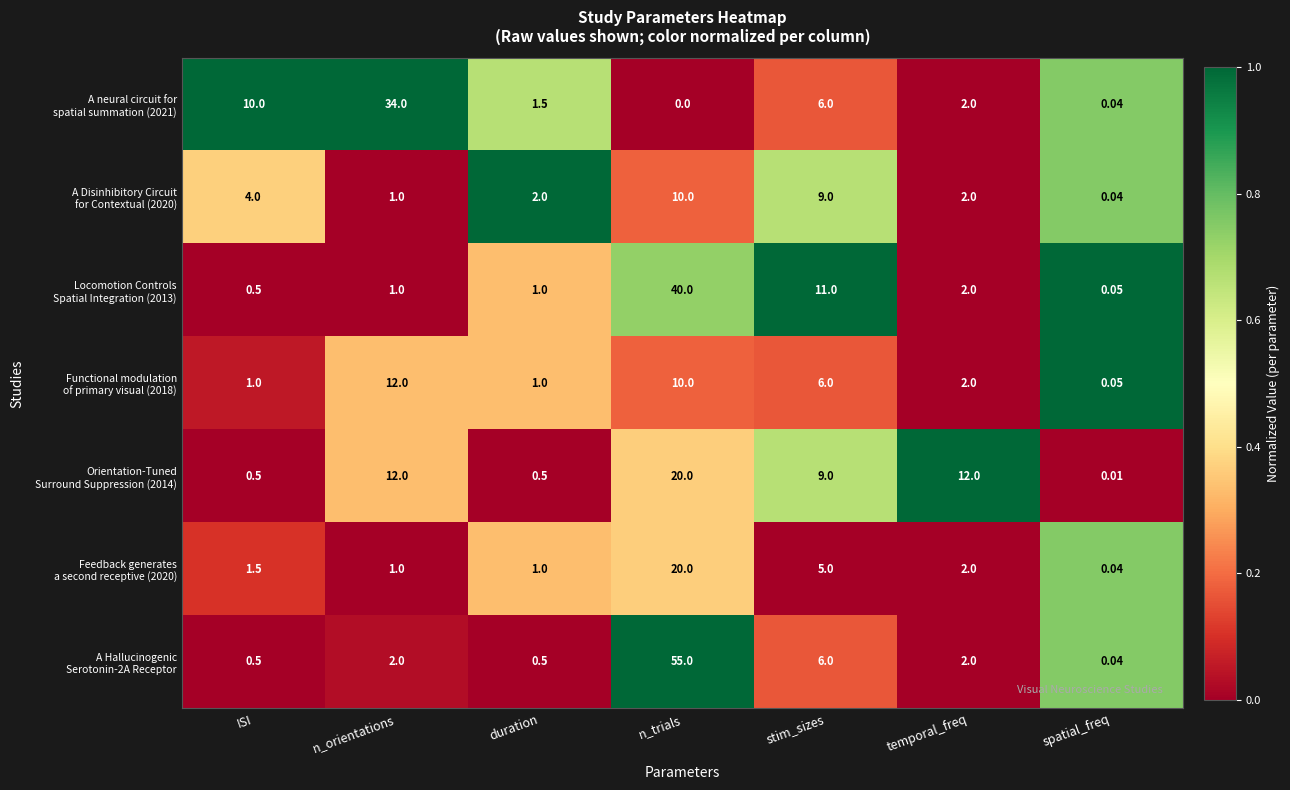

Which label corresponds to the largest value in the chart?

n_trials